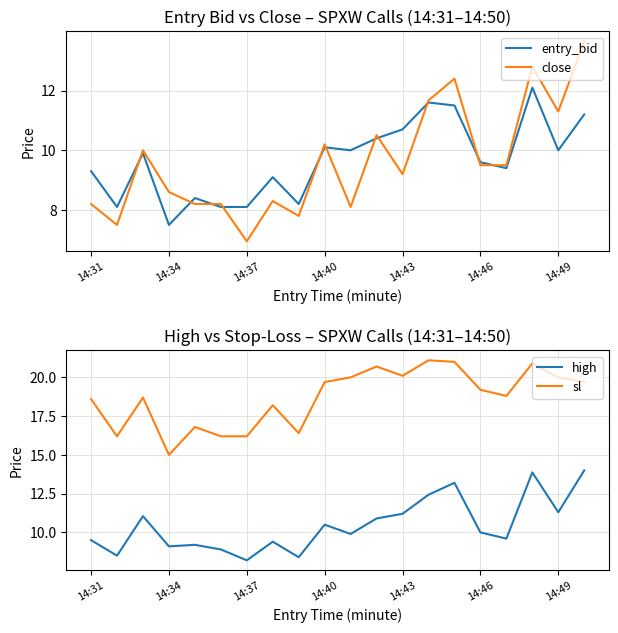

Is it true that entry_bid equals 7.5 at 14:34?

True